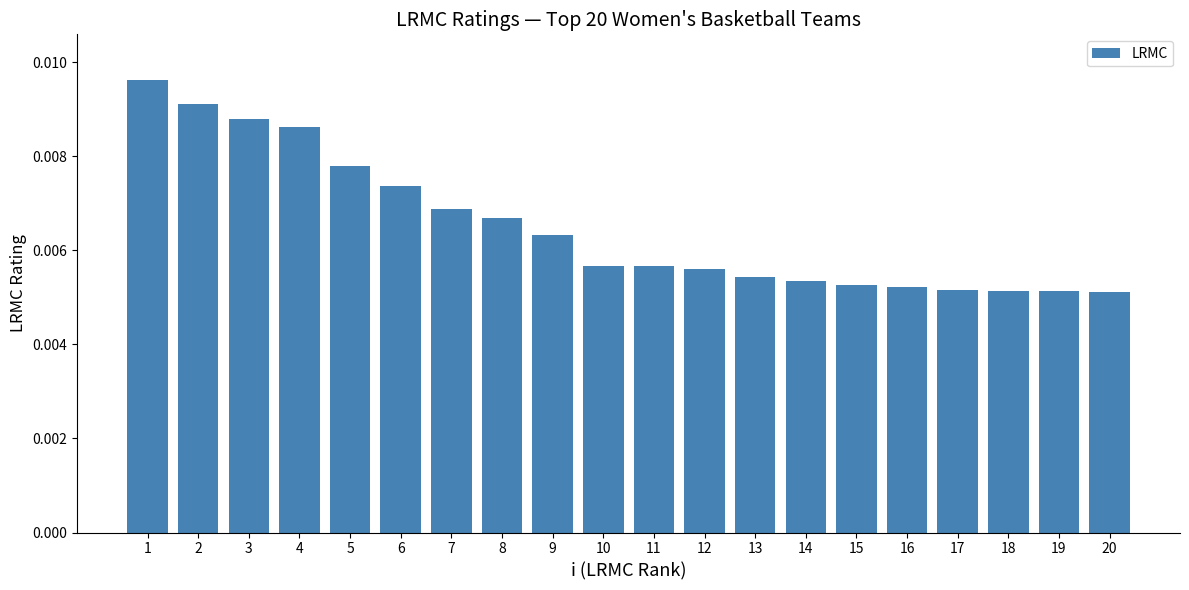

Count the values in the range 0 to 1.

20